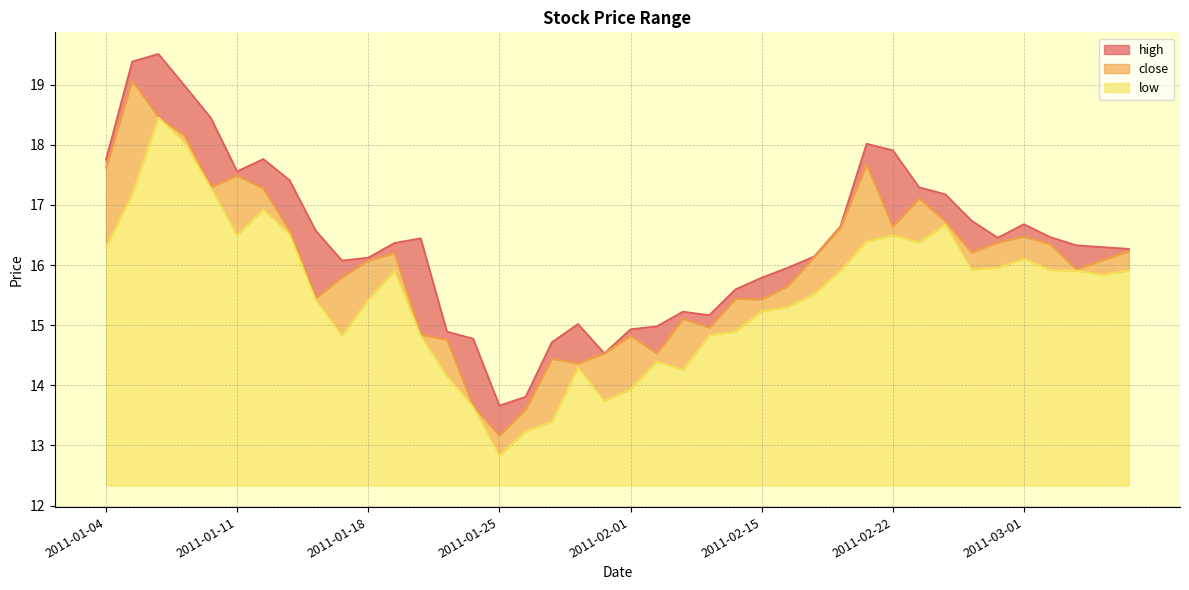

At which category does low reach its first local peak?

2011-01-06